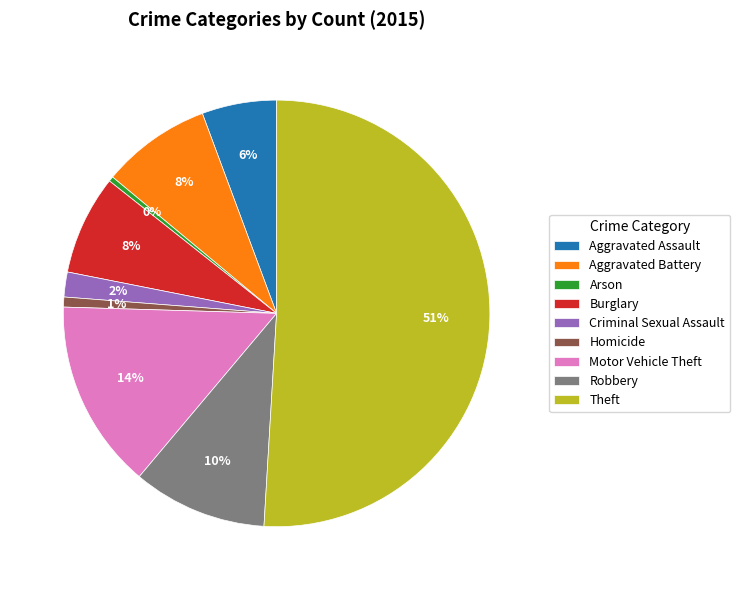

Is the sum of Aggravated Battery and Aggravated Assault greater than half?

No